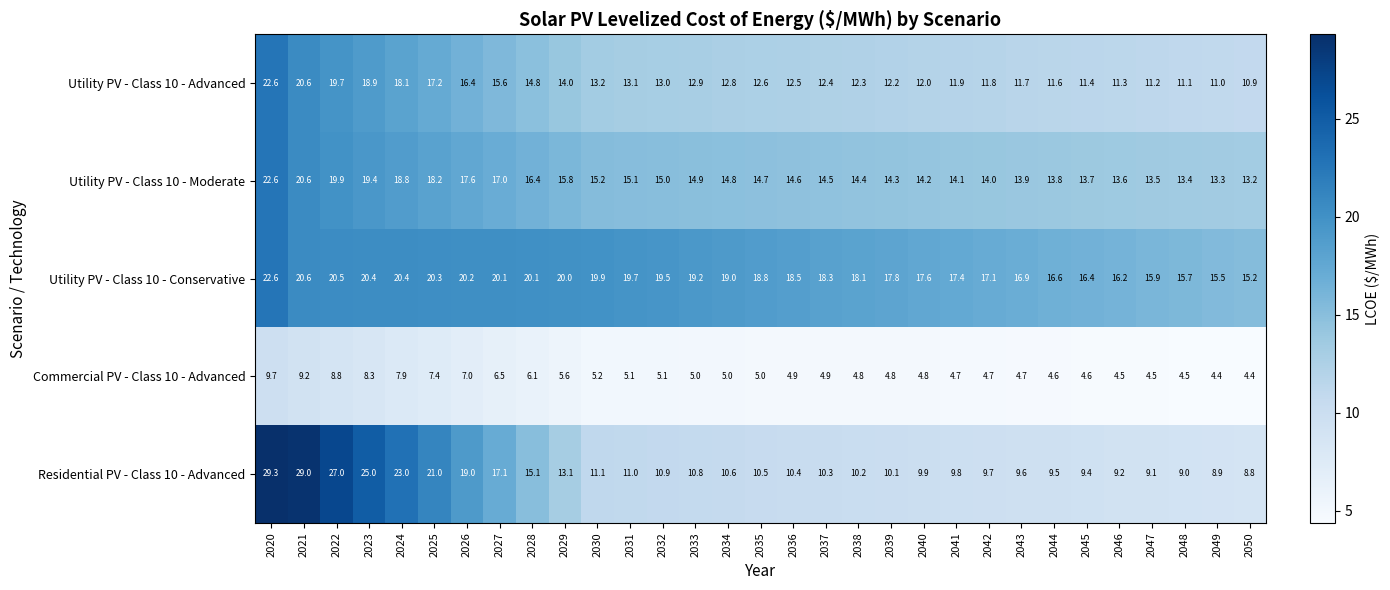

At which category does the chart reach its peak across all series?

2020